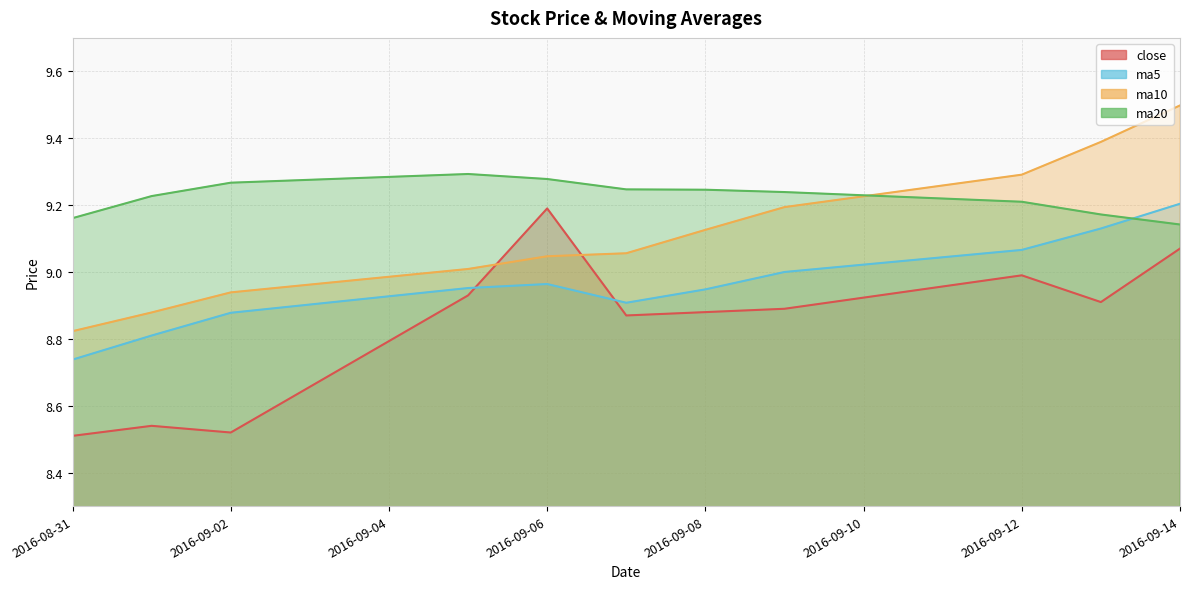

What are all the series names shown in the legend?

close, ma5, ma10, ma20